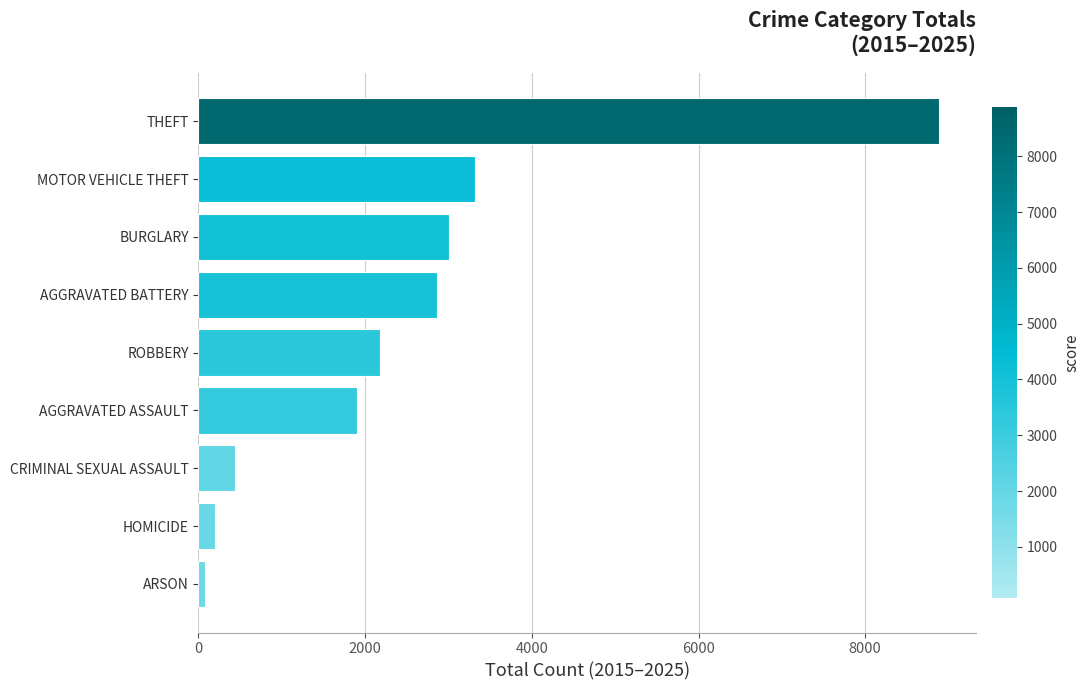

The chart shows a value of 3003 at BURGLARY. True or false?

True